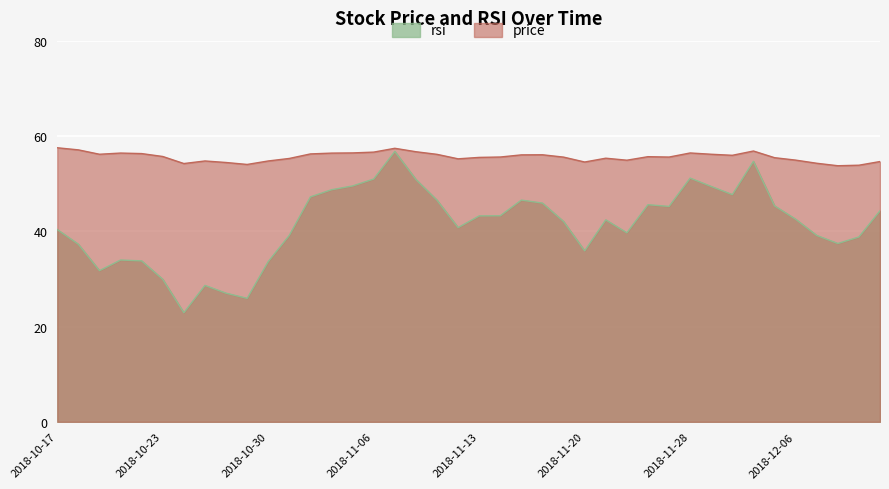

How many values in the price series exceed 55?

28